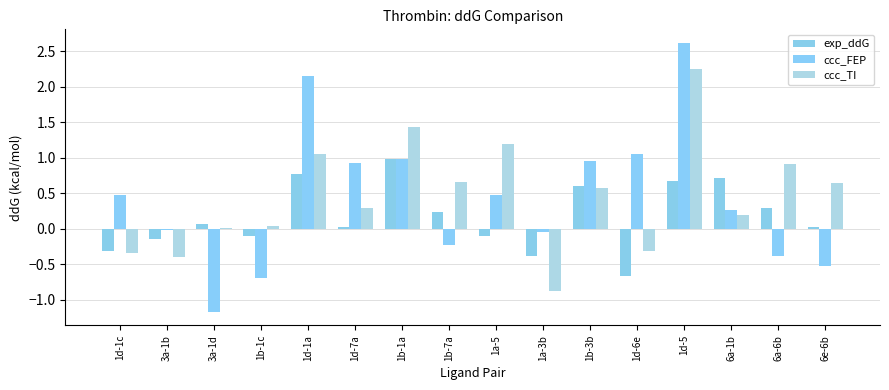

What are all the series names shown in the legend?

exp_ddG, ccc_FEP, ccc_TI